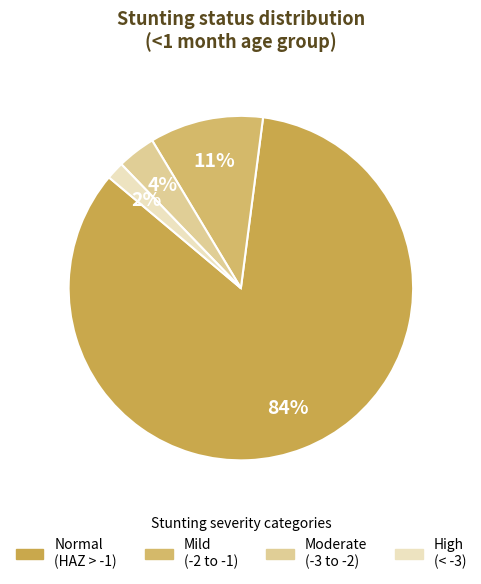

Which slice is the smallest?

High (HAZ-score between < -3)